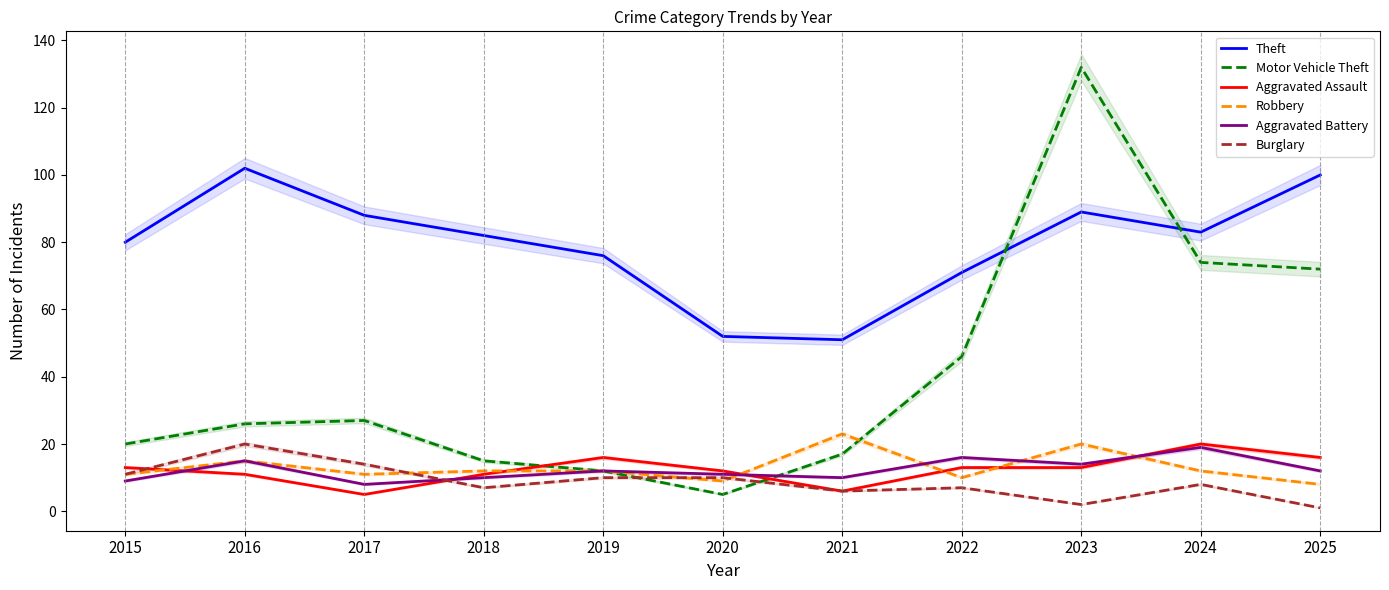

What is the approximate value of Theft at 2025, to the nearest 10?

100